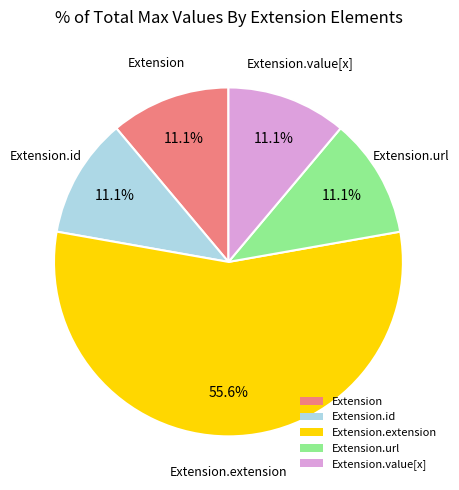

How much of the chart is everything except Extension.extension?

44.4%